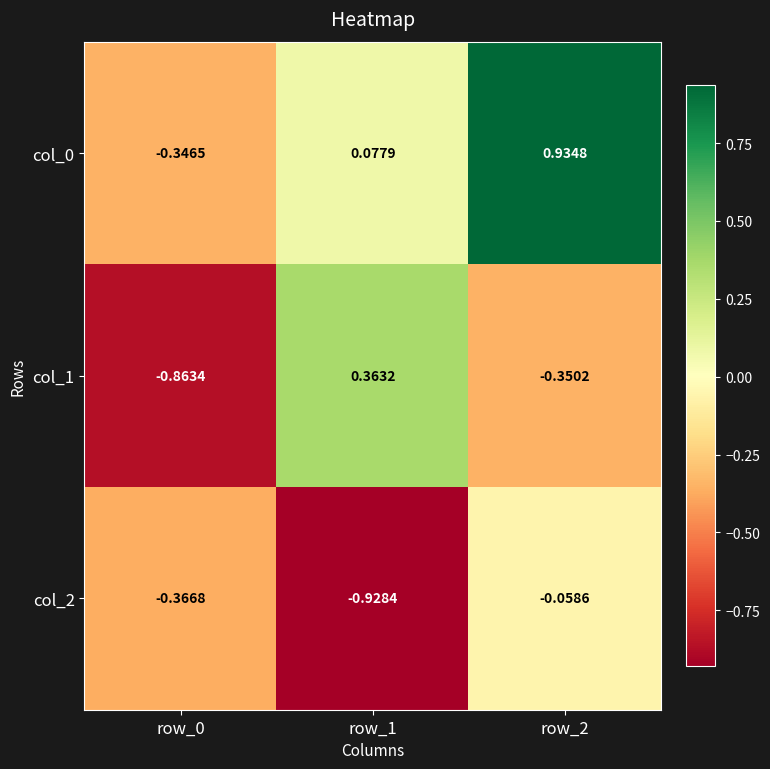

What is the total value across all series at row_1?

-0.5